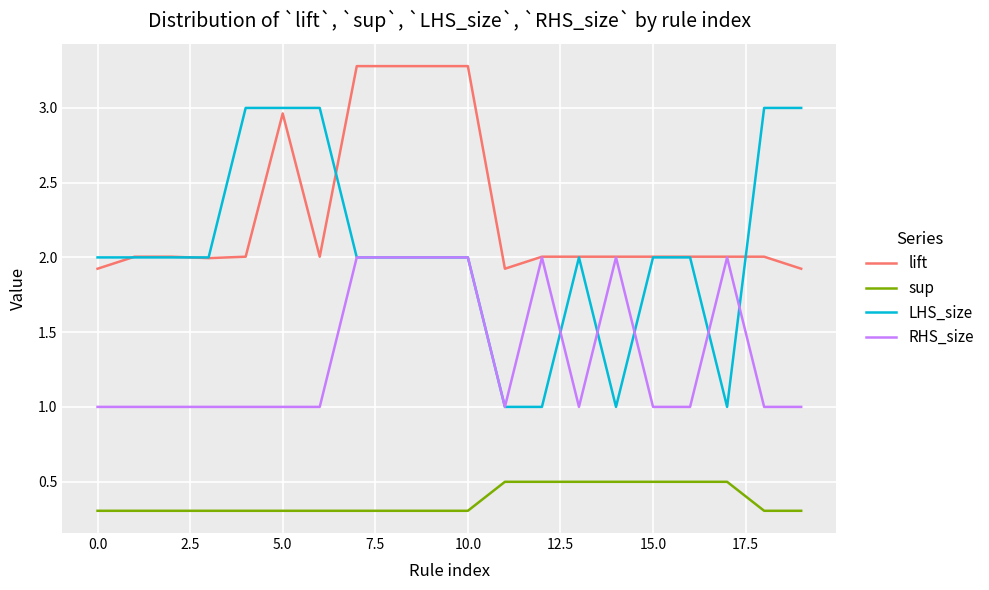

What is the maximum value for RHS_size?

2.0